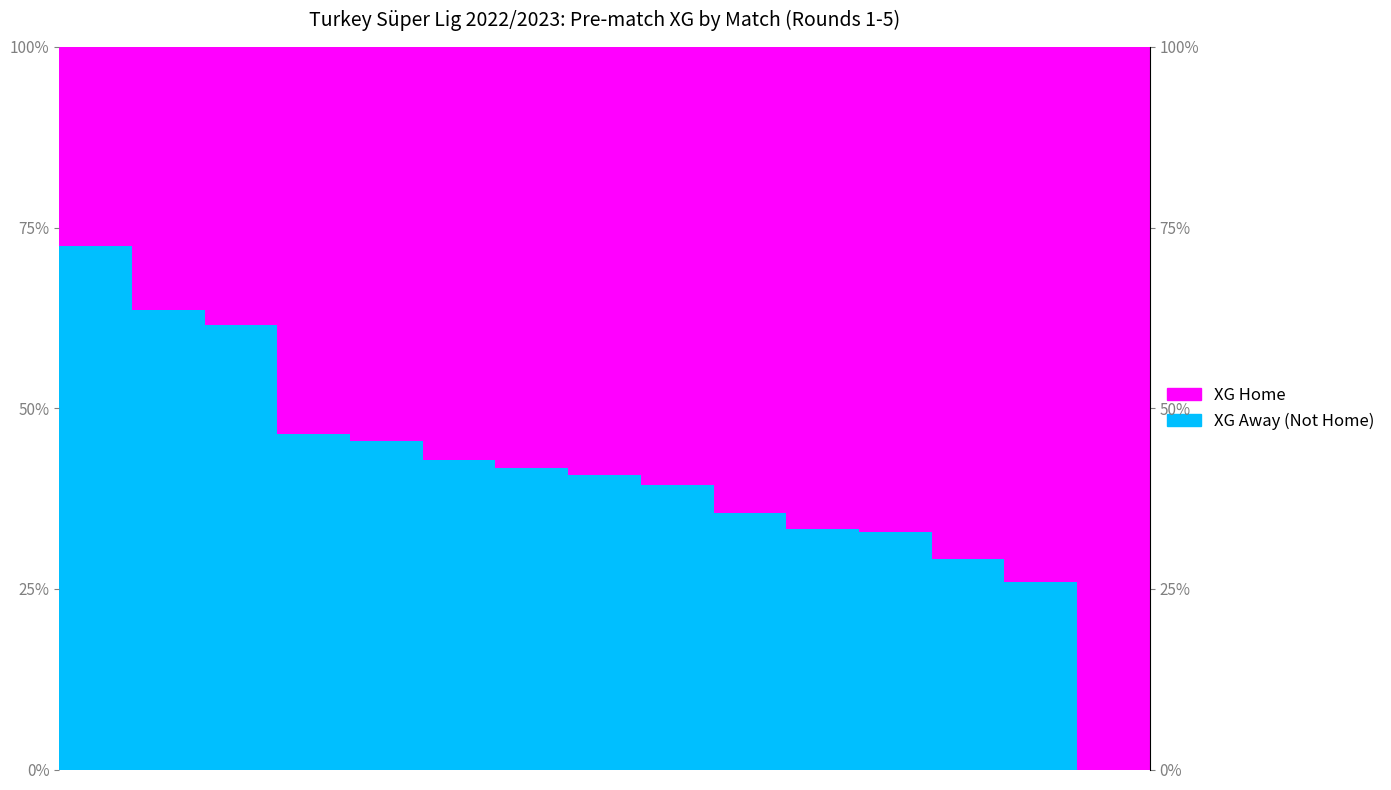

What is the total value across all series at 0?

100.0